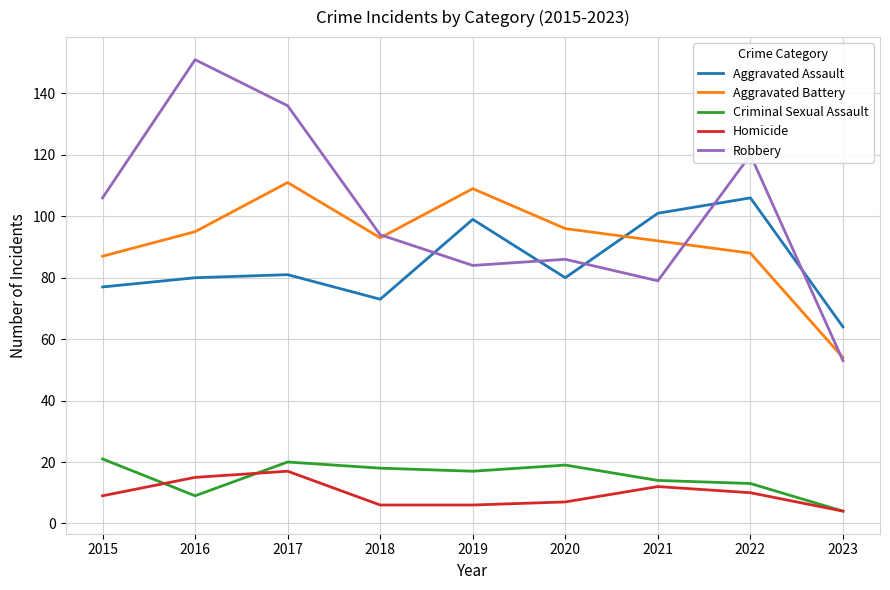

How many series are shown in this chart?

5